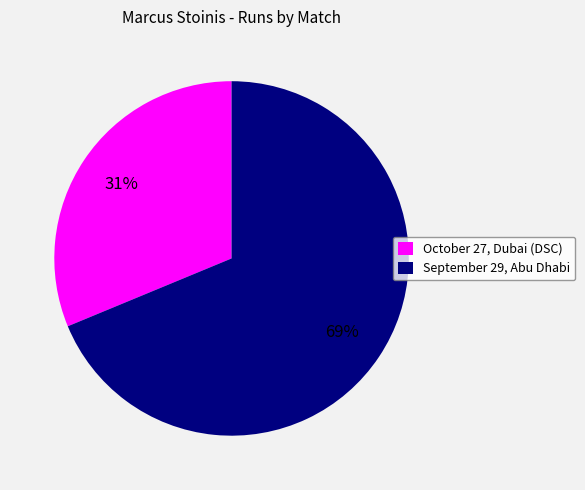

How many slices are in this pie chart?

2